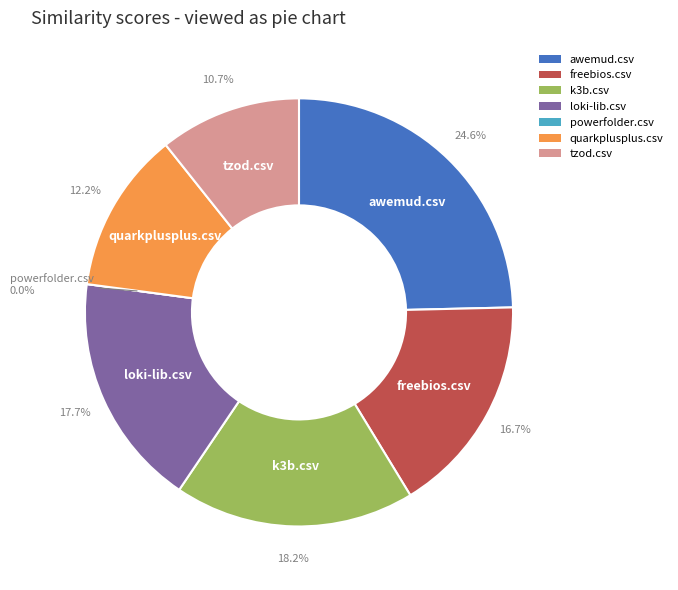

Which slice is the smallest?

powerfolder.csv